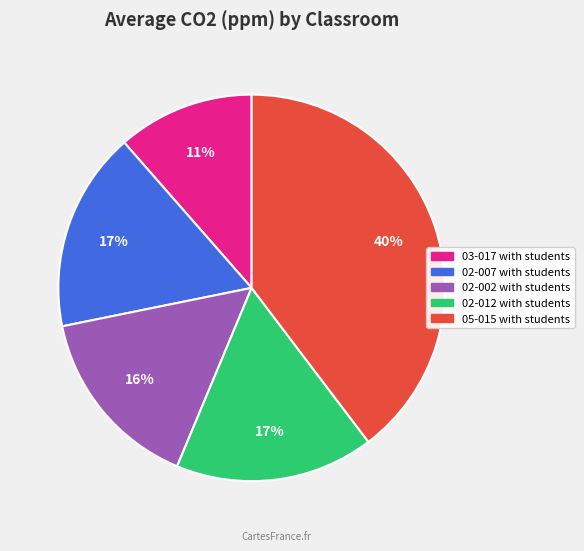

Which slice is the largest?

05-015 with students